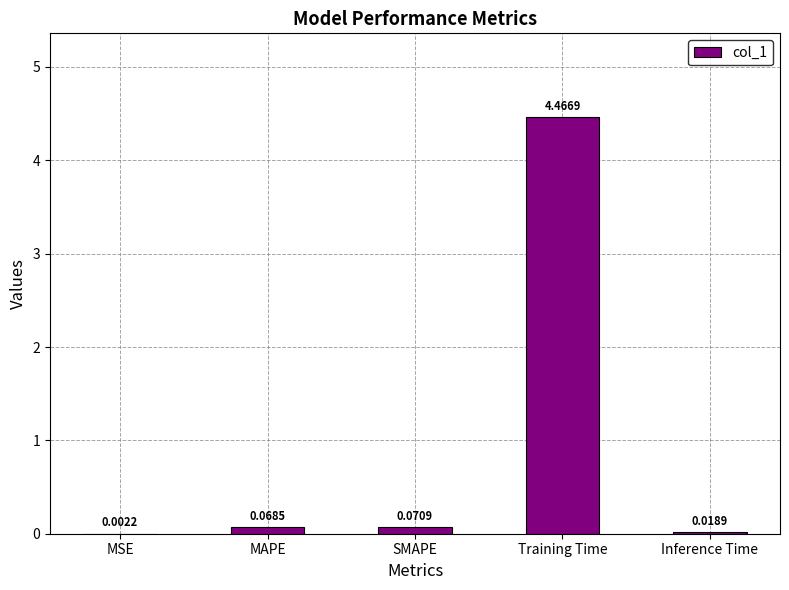

Which label corresponds to the largest value in the chart?

Training Time